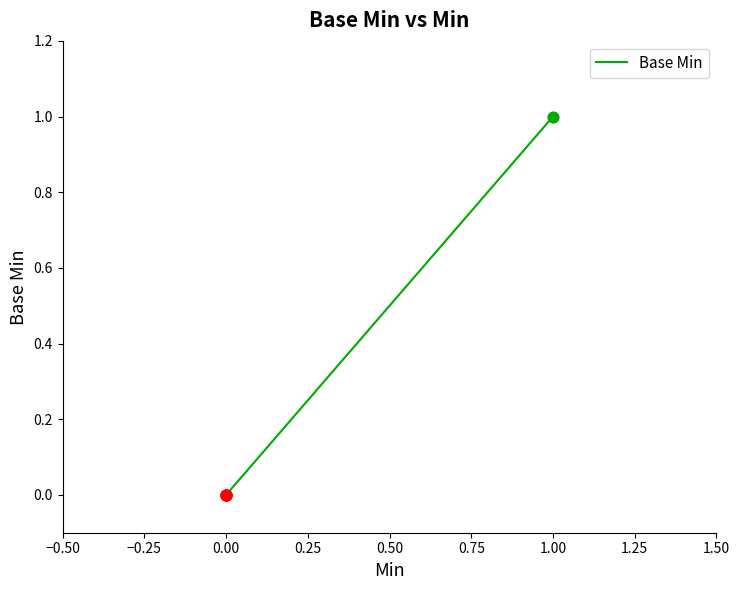

What is the change in value from 0.00 to 1.00?

+1